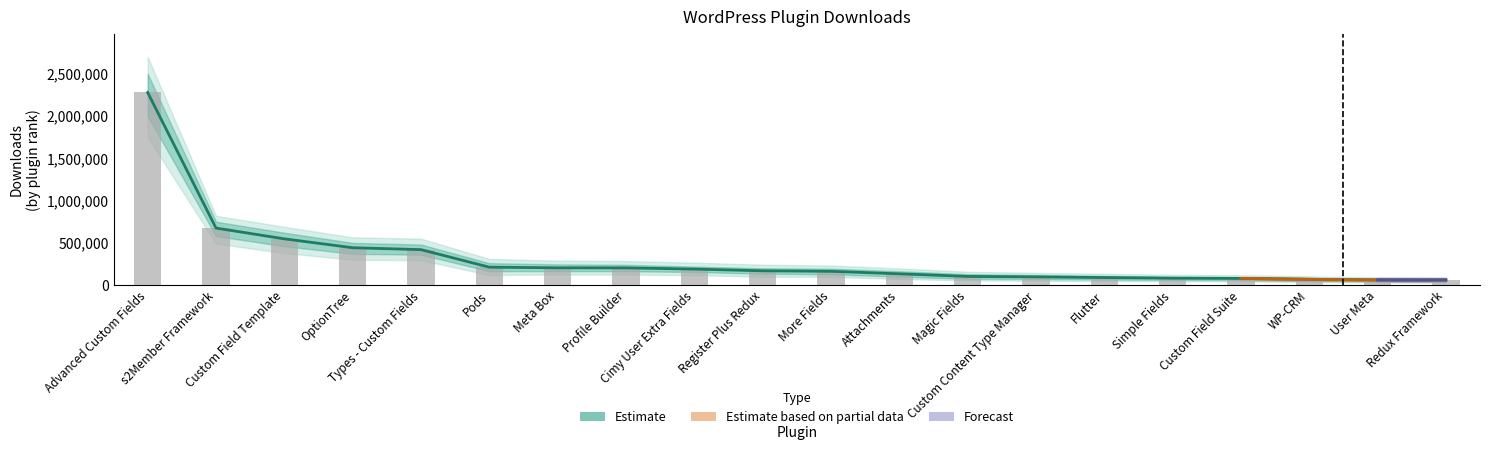

Where does the data first go above 169348?

Advanced Custom Fields